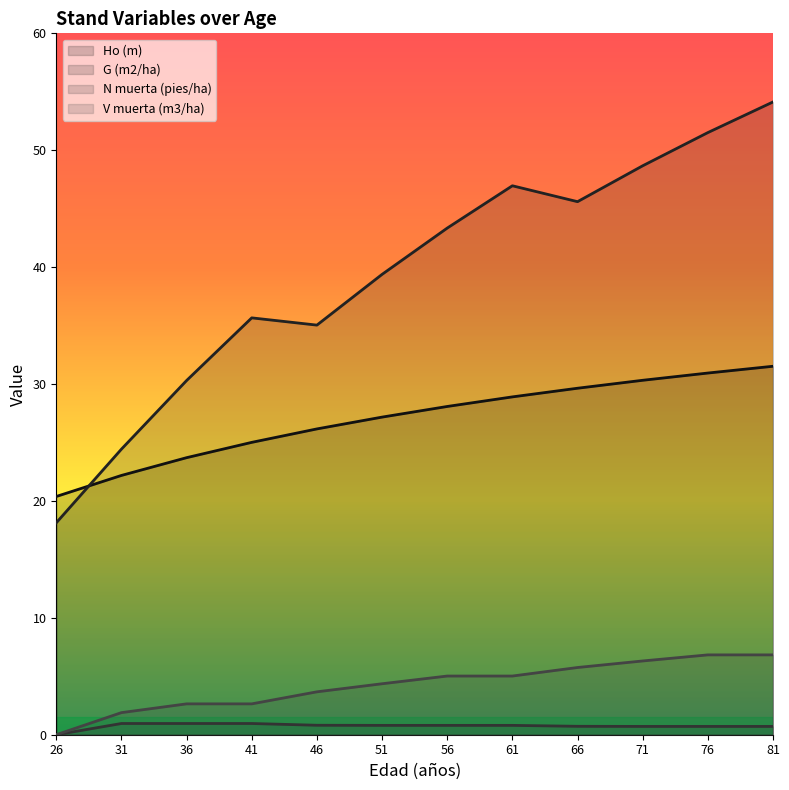

What is the spread (max minus min) of values at 36?

29.3